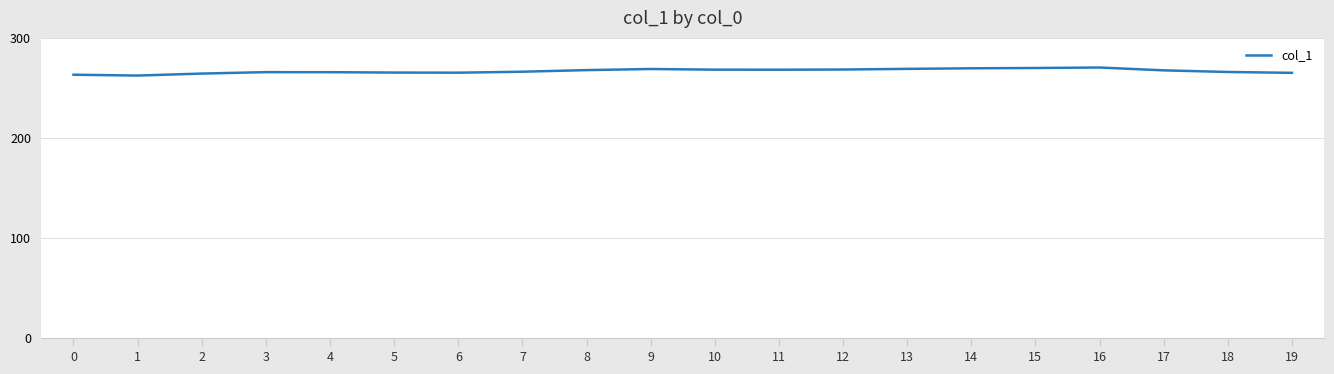

What is the greatest value displayed?

270.4